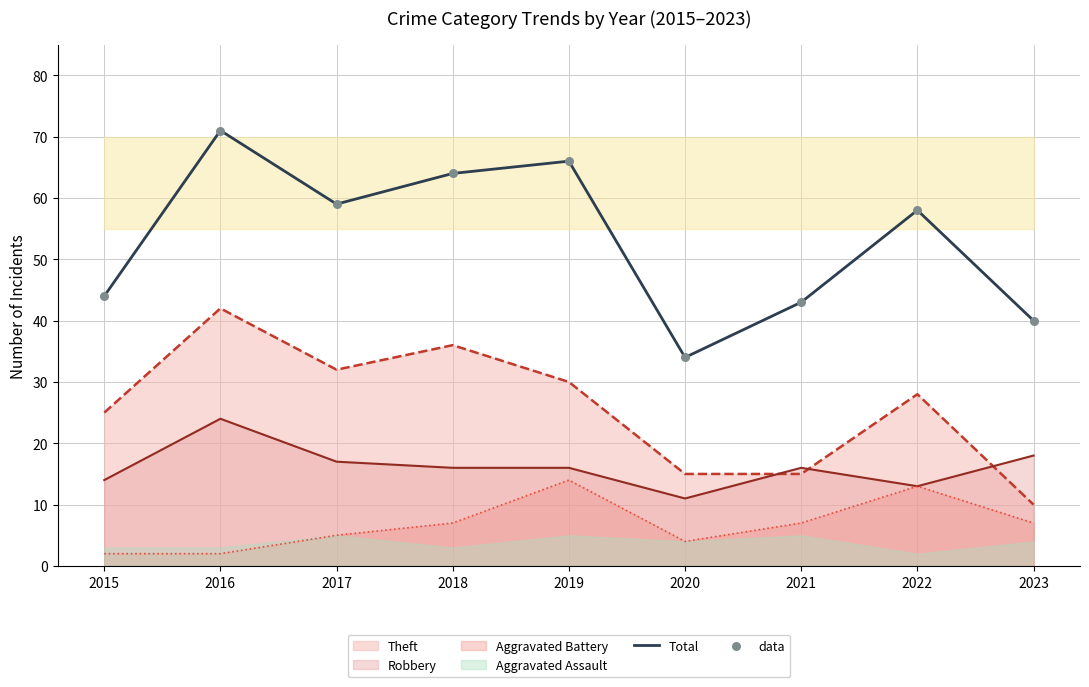

What is the total value across all series at 2018?

128